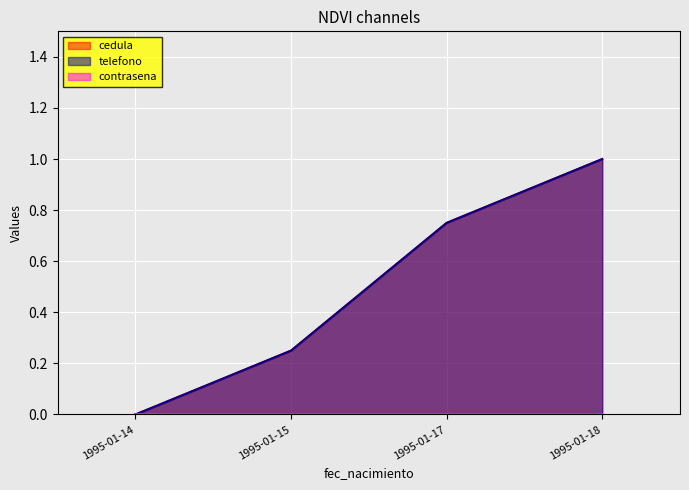

What is the value of the telefono point at the 2nd from the left?

0.2